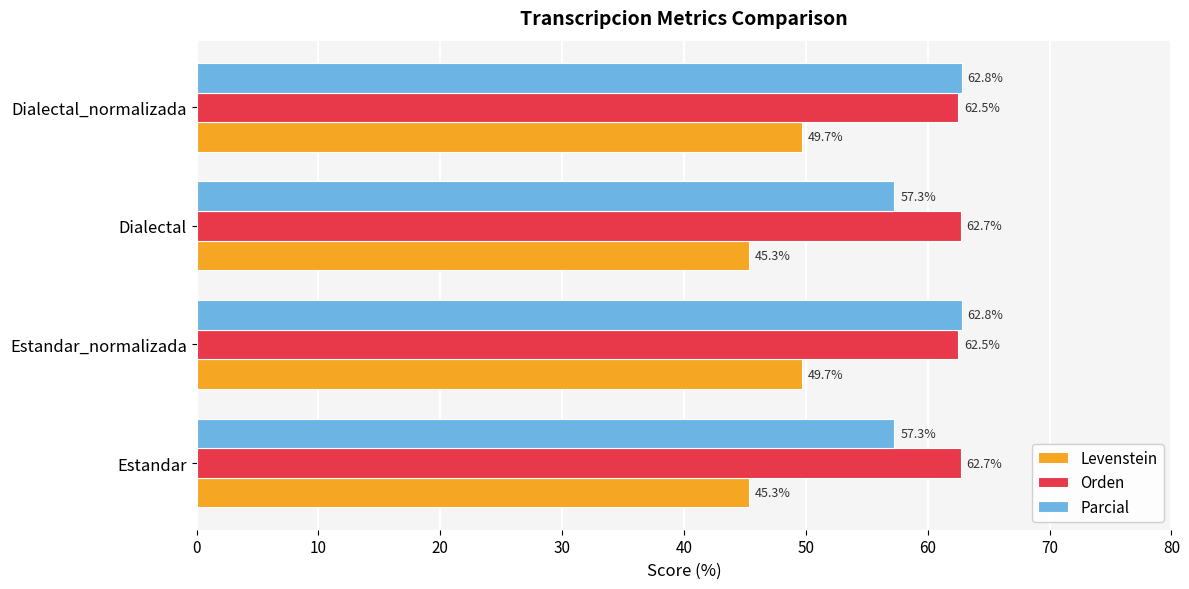

Which series changed the most between Dialectal and Dialectal_normalizada?

Parcial